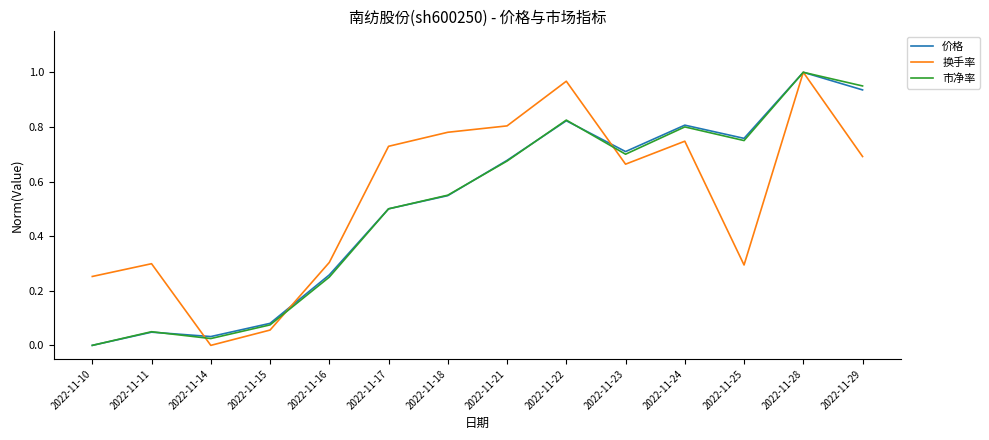

Which category has the lowest value in the 换手率 series?

2022-11-14